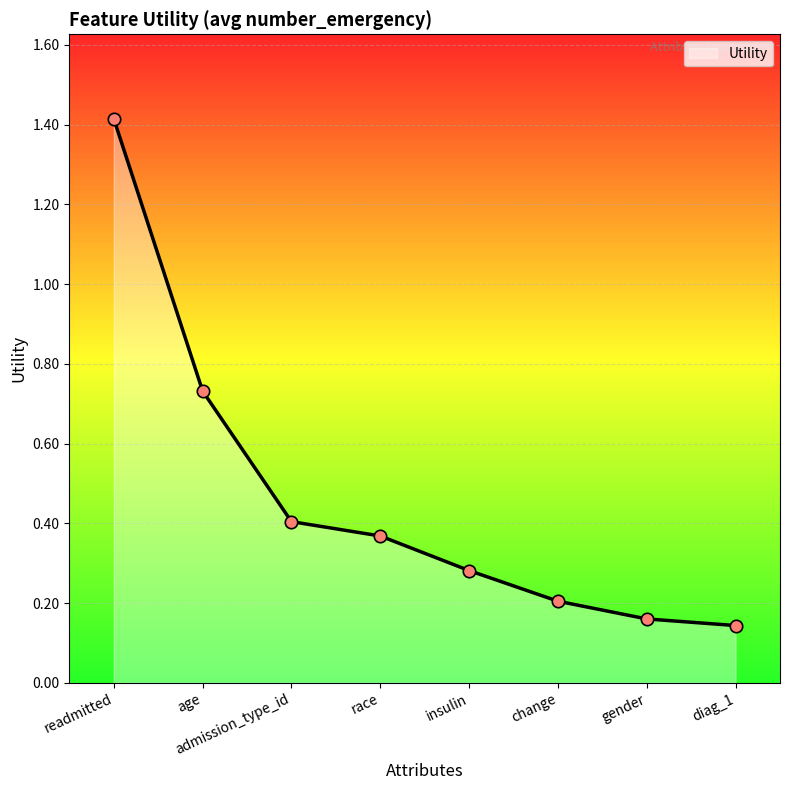

Between readmitted and race, which is larger?

readmitted